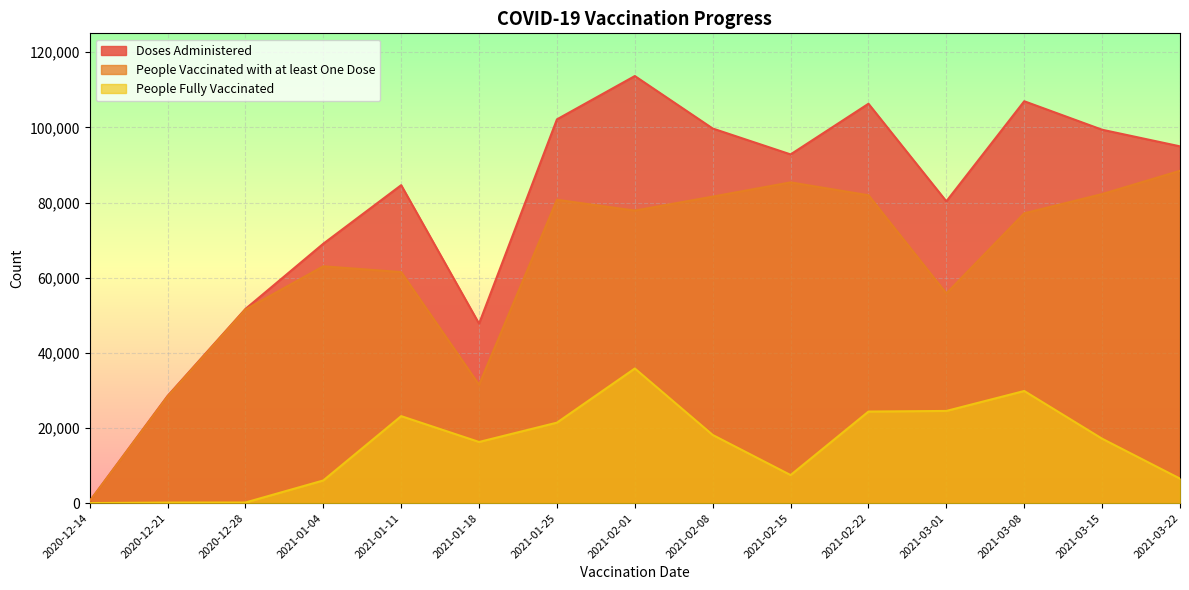

What is the smallest value displayed?

1